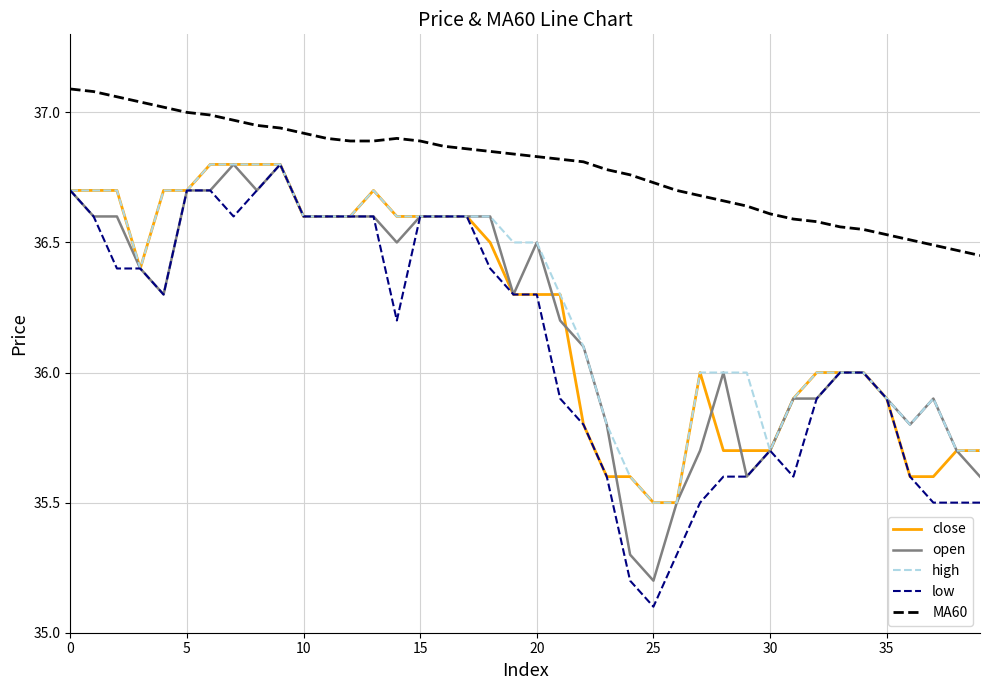

What is the minimum value for close?

35.5